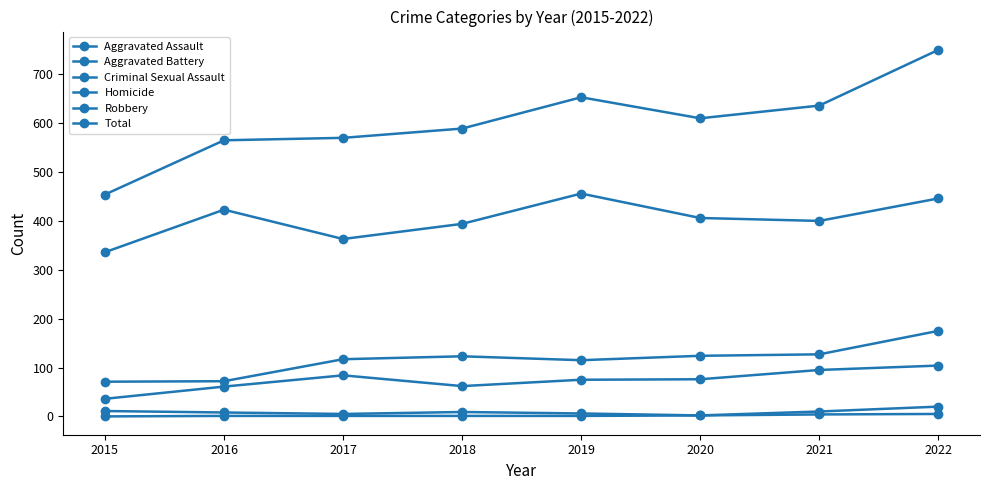

What is the spread (max minus min) of values at 2020?

608